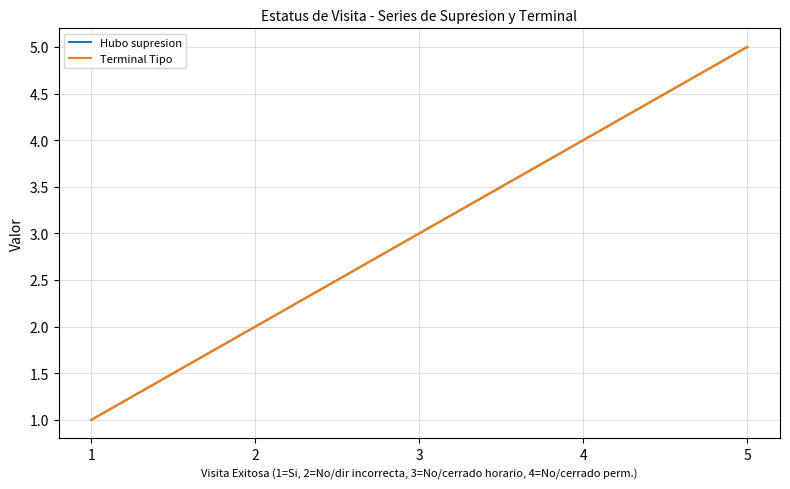

Is this an area chart (filled region under the line)?

No